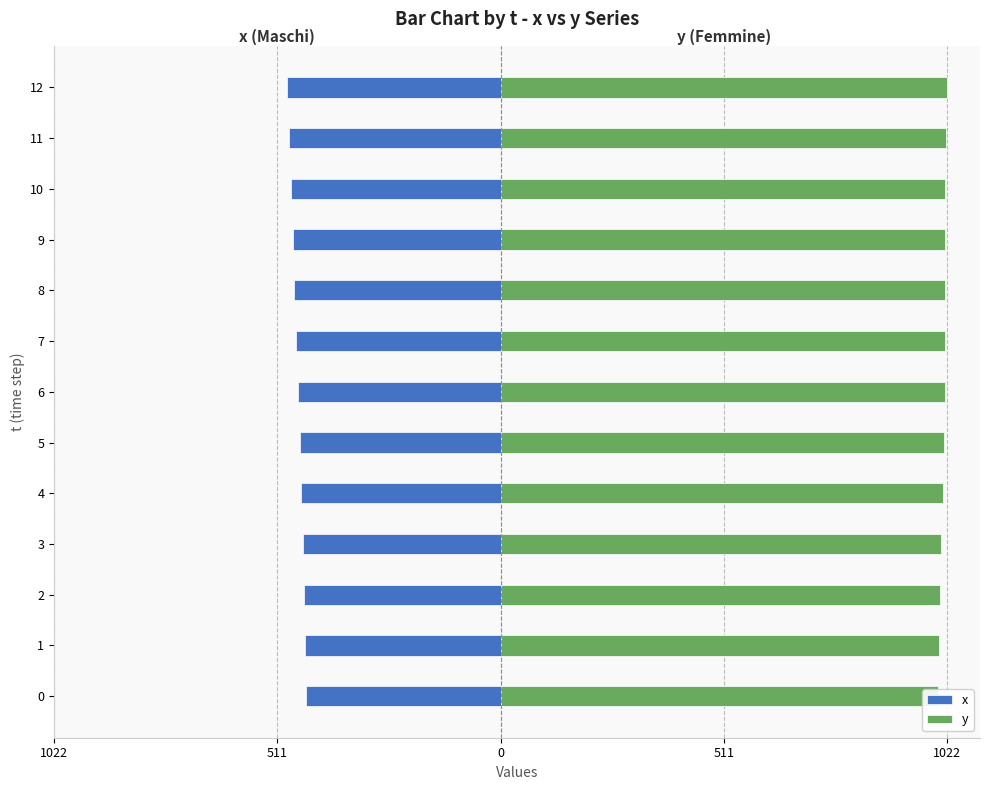

What is the approximate value of x at 0, to the nearest 5?

-445